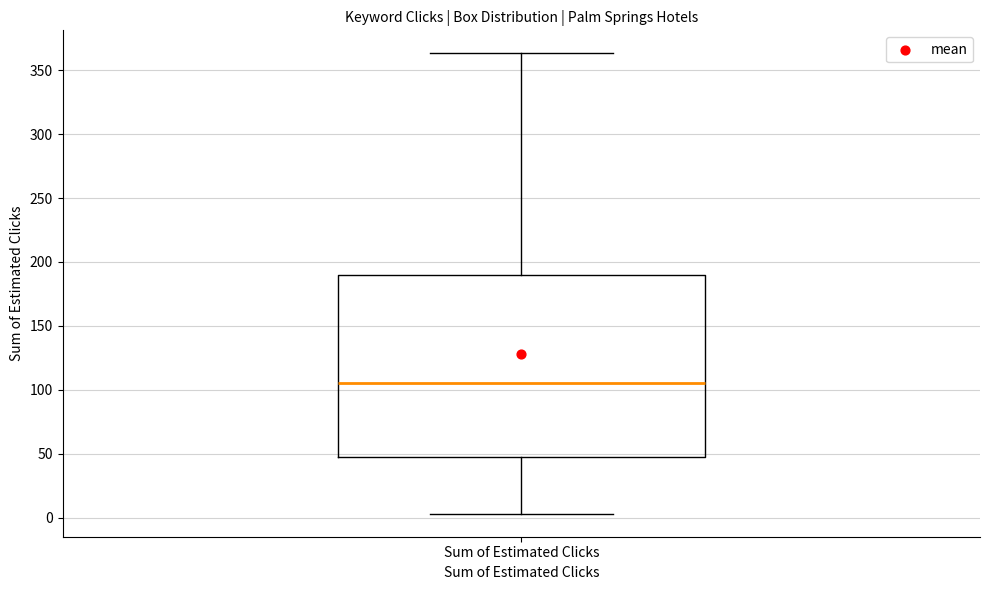

Read this box plot against the y-axis: the position of the median line, the range covered by the box, and the ends of both whiskers. The values are not printed on the chart, so give them approximately, as read against the axis.

median 105, box 45 to 190, whiskers 5 to 365